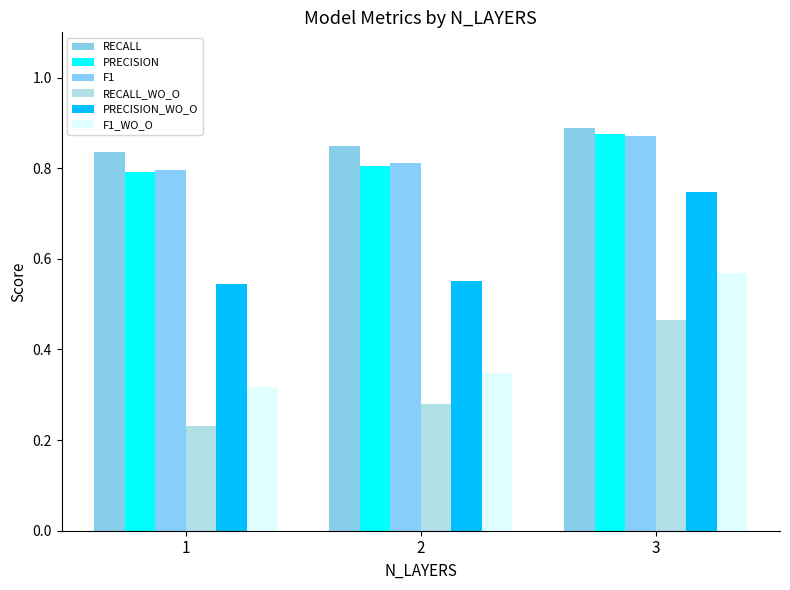

At which category is the sum across all series the highest?

3